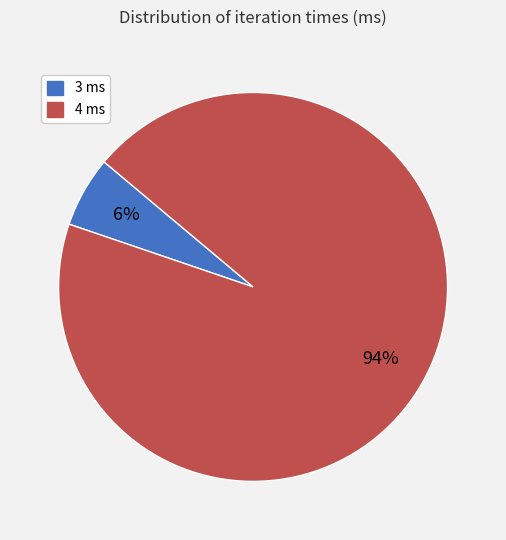

Rank the categories by value from highest to lowest.

4 ms, 3 ms